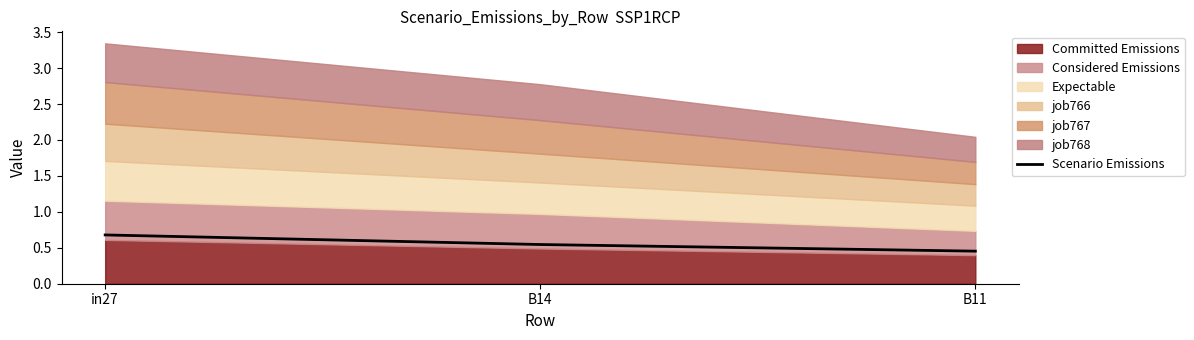

True or false: the data shows 0.5 at B11.

True